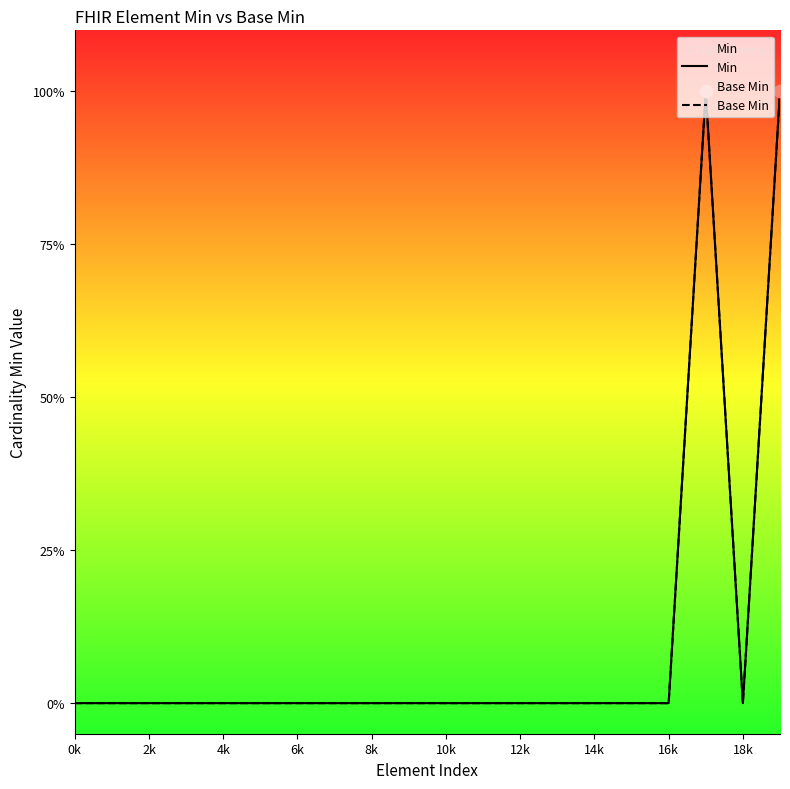

At which category is the sum across all series the highest?

17